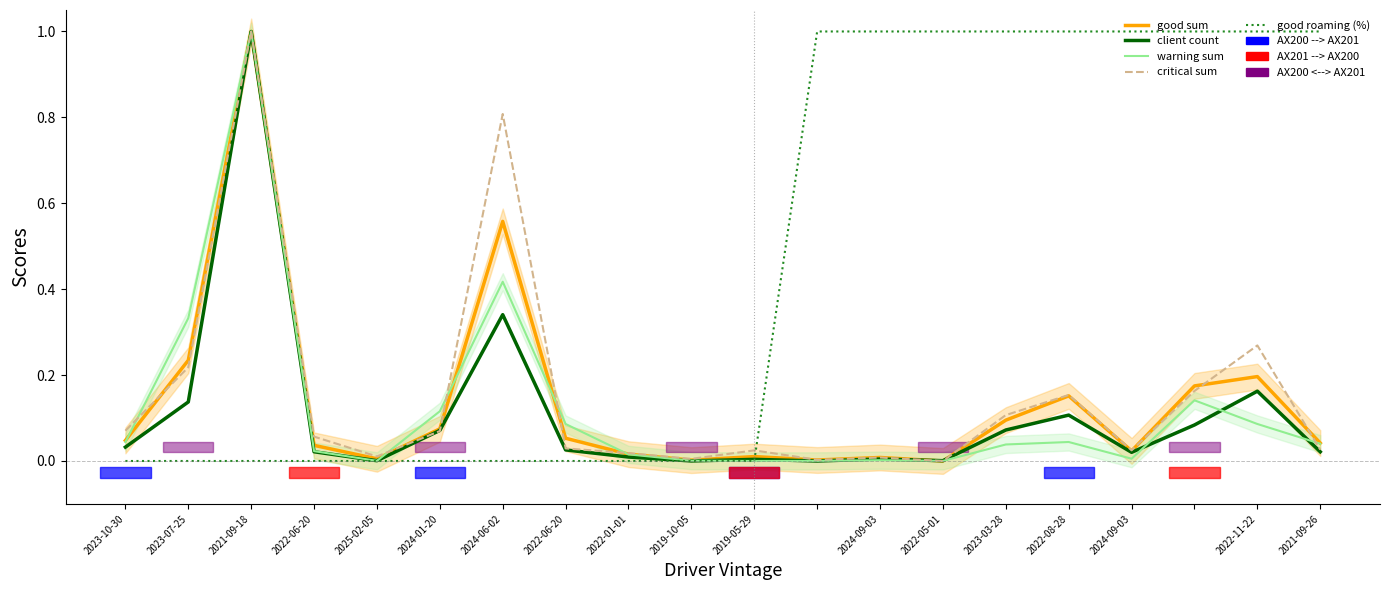

What is the sum of the warning sum values at 2022-01-01 and 2023-07-25?

0.3